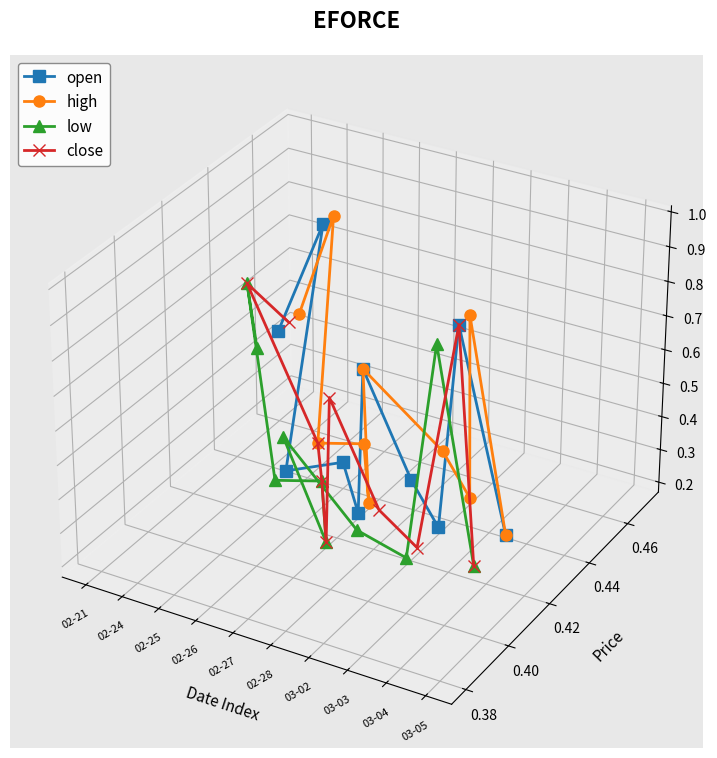

At which category is the sum across all series the highest?

02-24